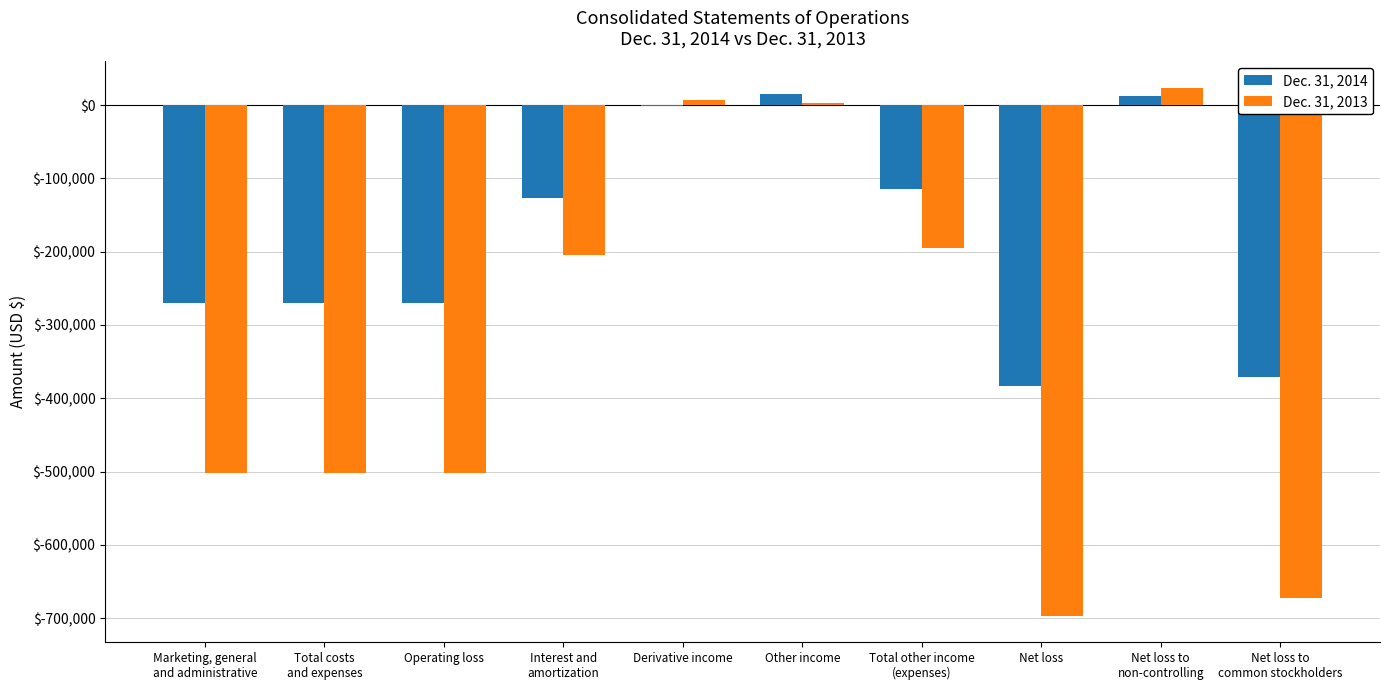

At which category is the sum across all series the highest?

Net loss to
non-controlling